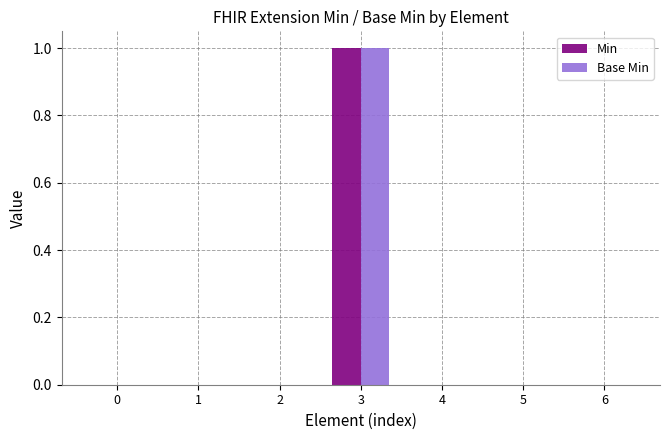

How many distinct data groups are displayed?

2